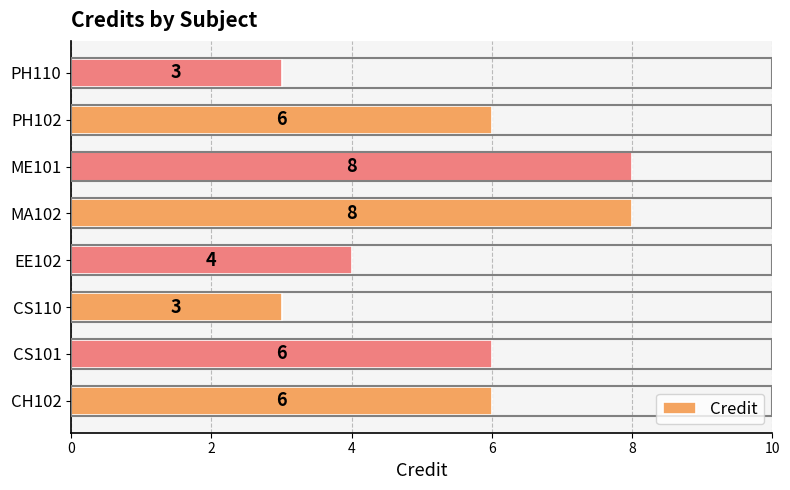

What is the ratio of the value at MA102 to the value at PH102?

1.3